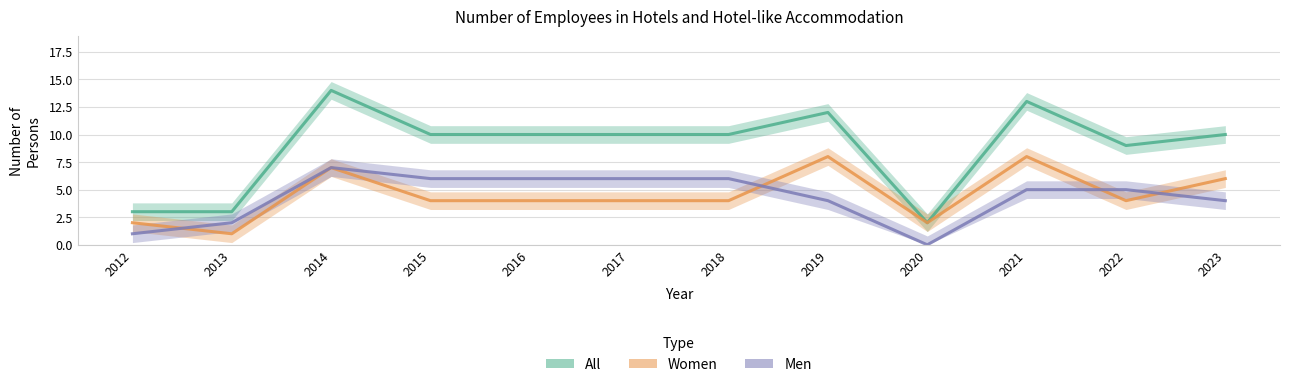

How many data points in All are above 10?

3